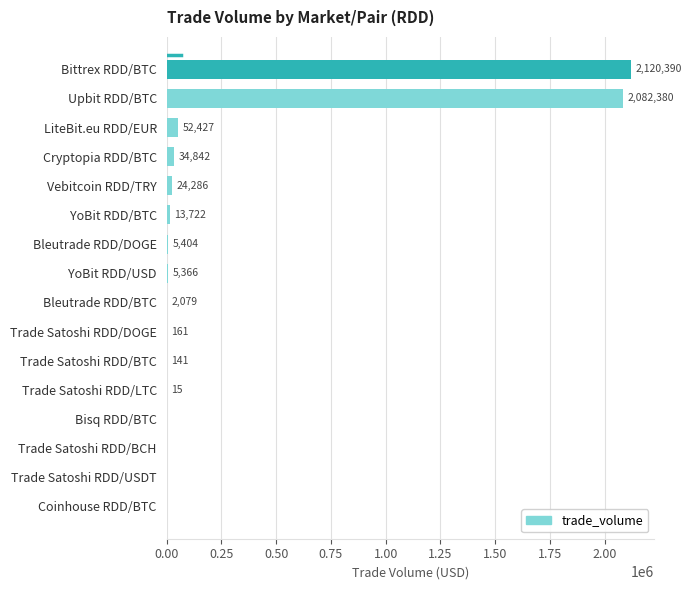

How many positive values are there?

12